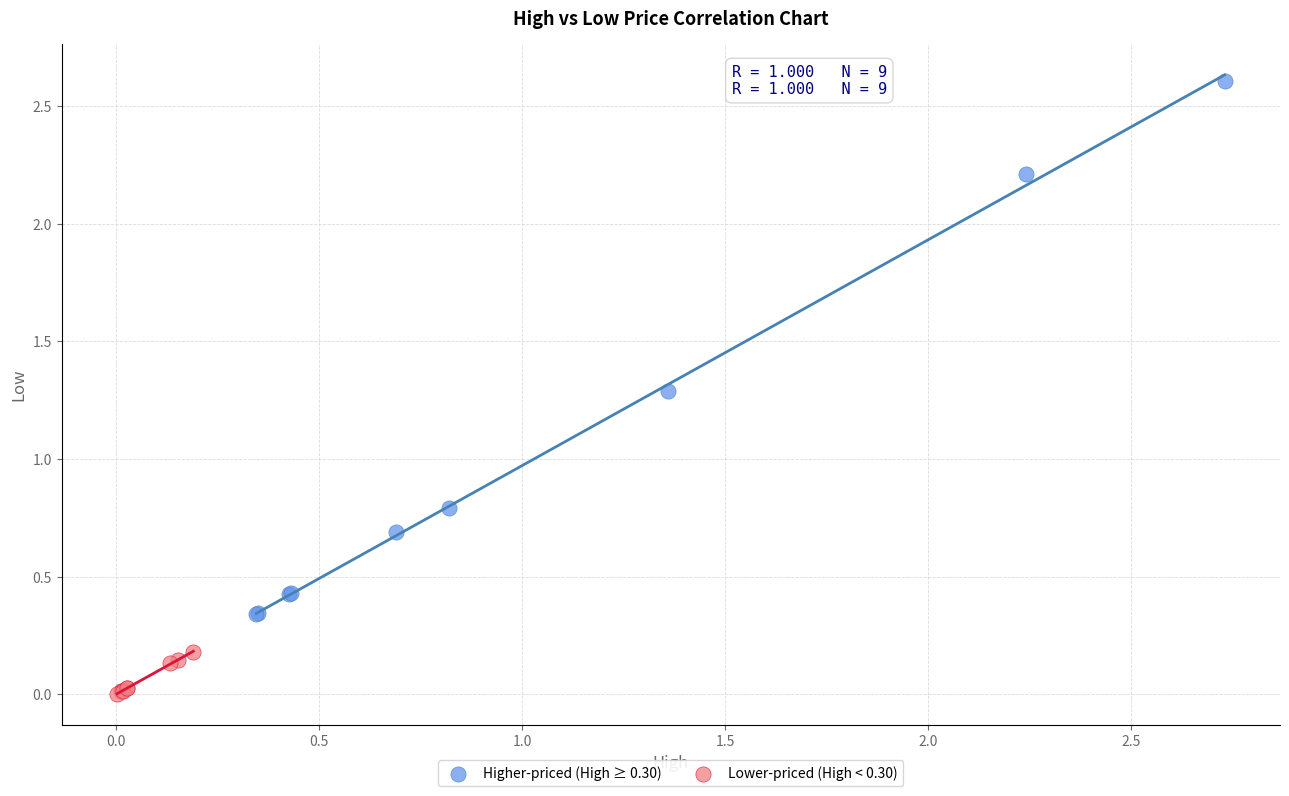

What are all the series names shown in the legend?

Higher-priced (High ≥ 0.30), Lower-priced (High < 0.30)